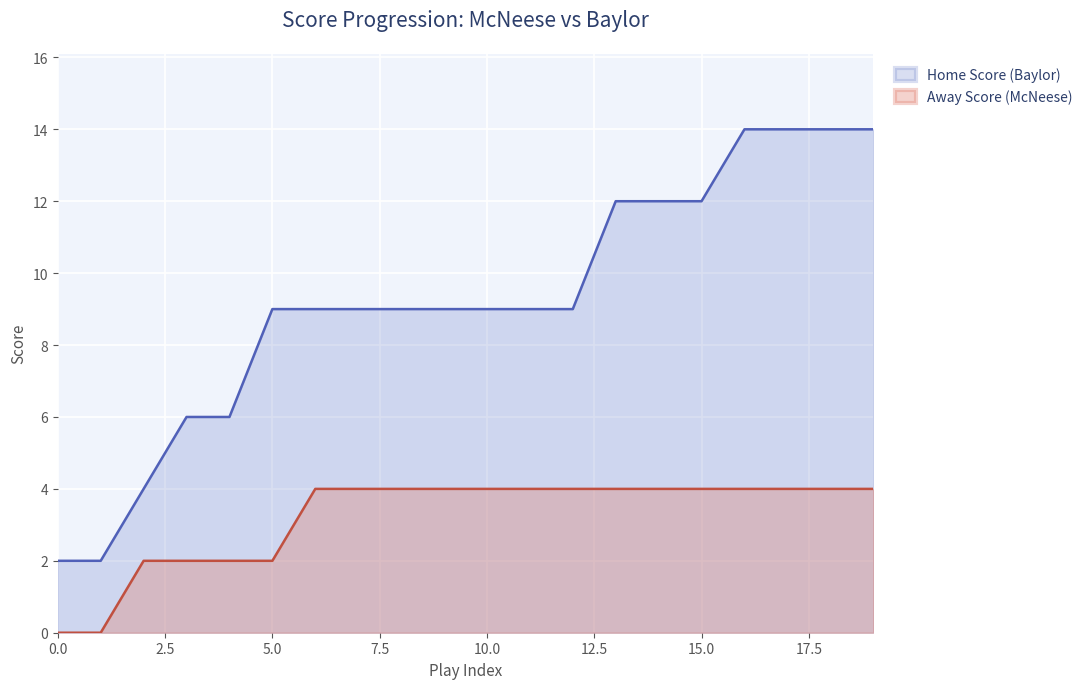

How many lines are shown in the chart?

2